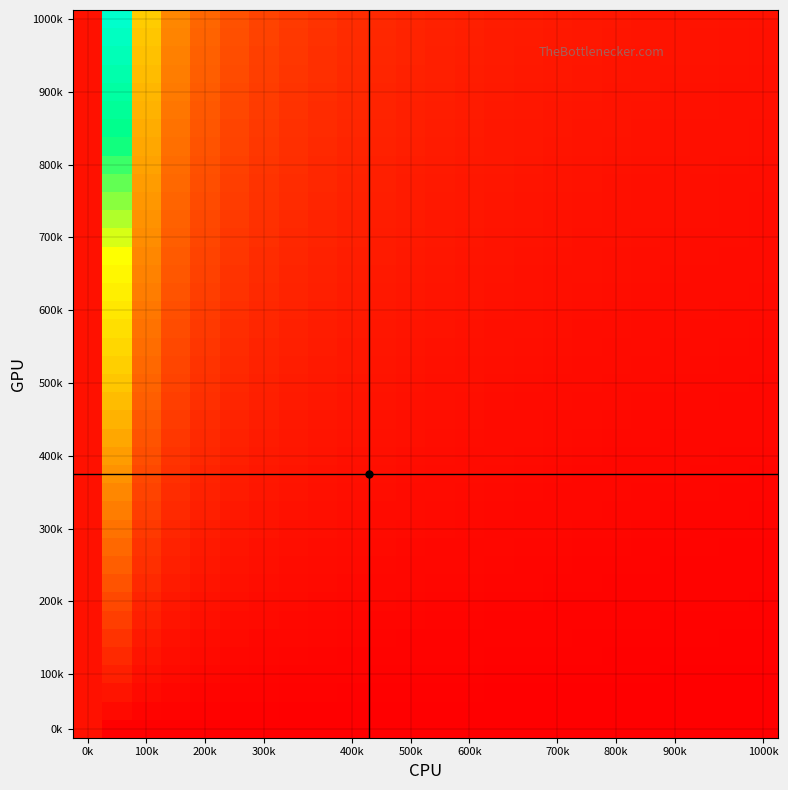

How many distinct data groups are displayed?

40